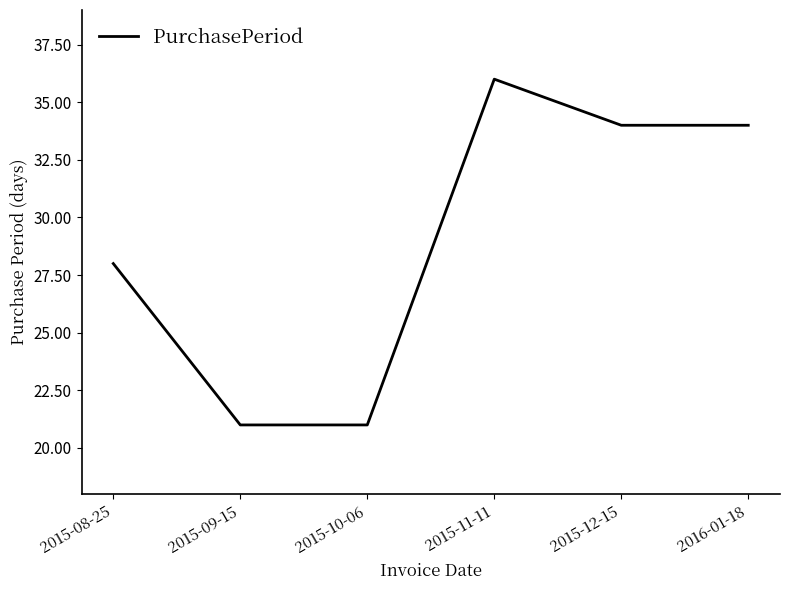

The value at 2015-10-06 is 21. True or false?

True